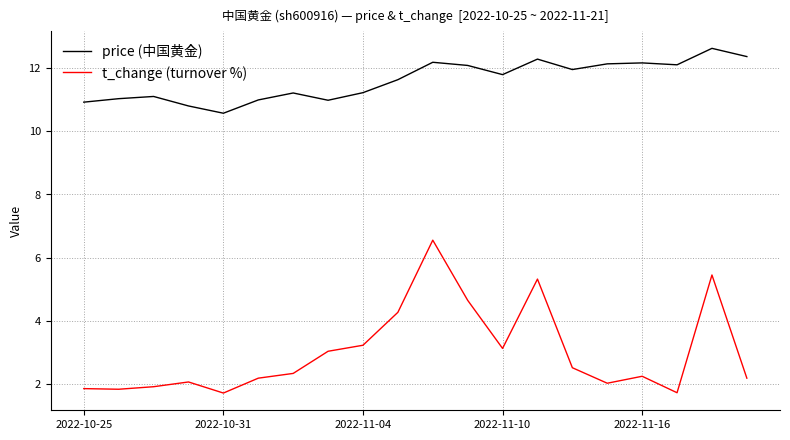

Is this an area chart (filled region under the line)?

No